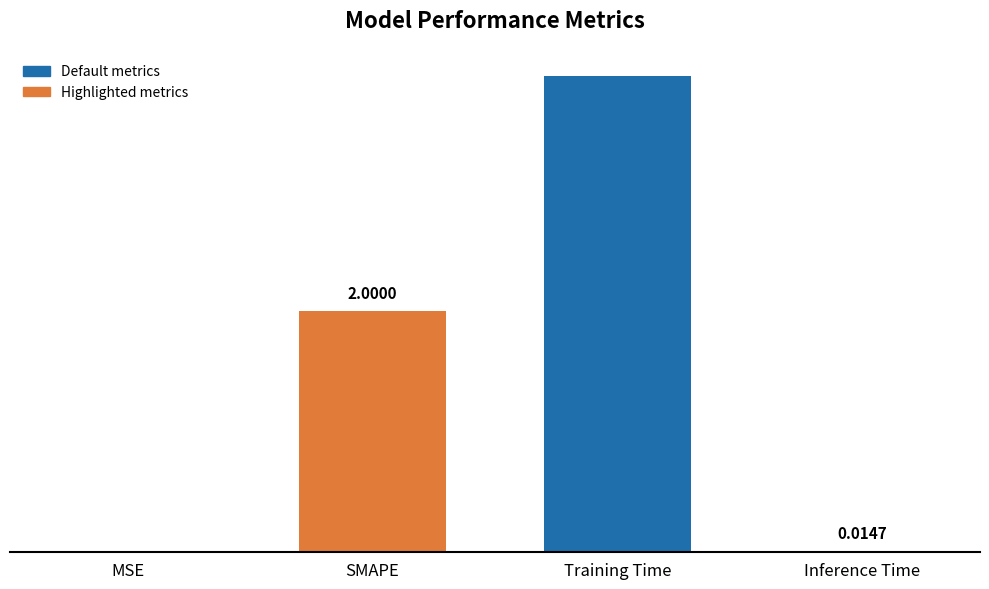

Which label corresponds to the largest value in the chart?

Training Time